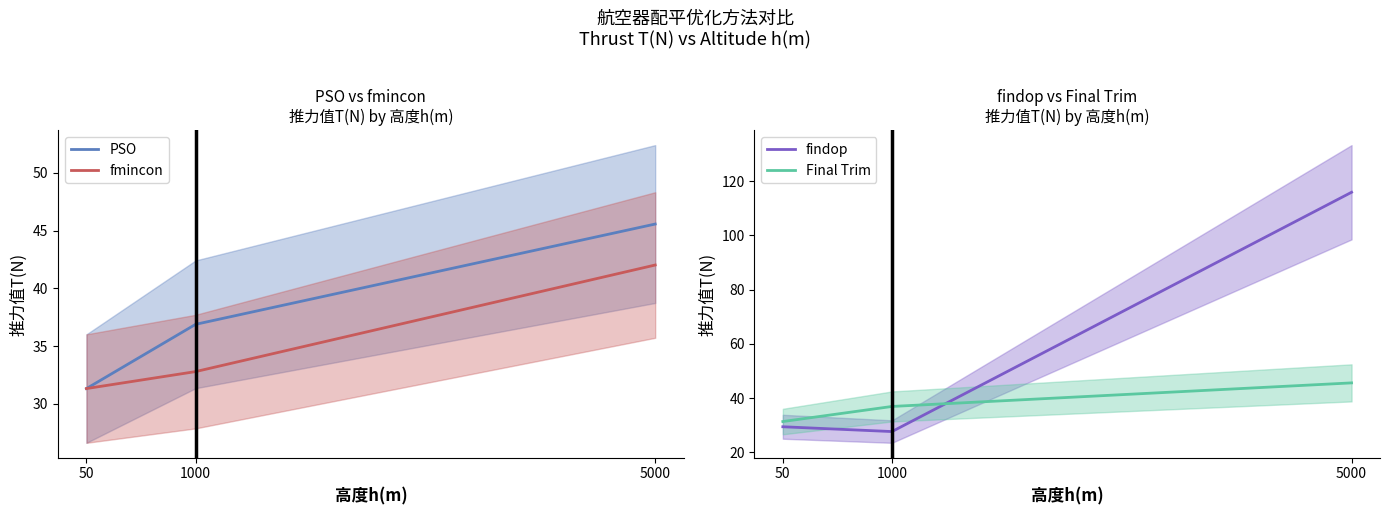

Is the value of fmincon at 1000 greater than the value of findop at 50?

Yes